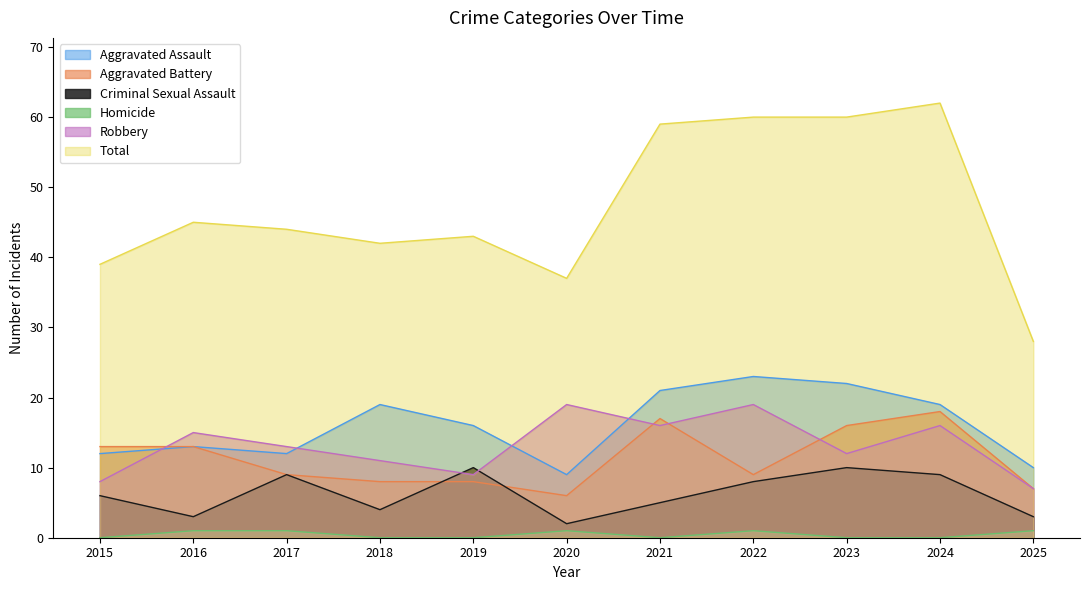

Reading left to right, what are all the values shown in this chart?

Aggravated Assault: 12	13	12	19	16	9	21	23	22	19	10
Aggravated Battery: 13	13	9	8	8	6	17	9	16	18	7
Criminal Sexual Assault: 6	3	9	4	10	2	5	8	10	9	3
Homicide: 0	1	1	0	0	1	0	1	0	0	1
Robbery: 8	15	13	11	9	19	16	19	12	16	7
Total: 39	45	44	42	43	37	59	60	60	62	28